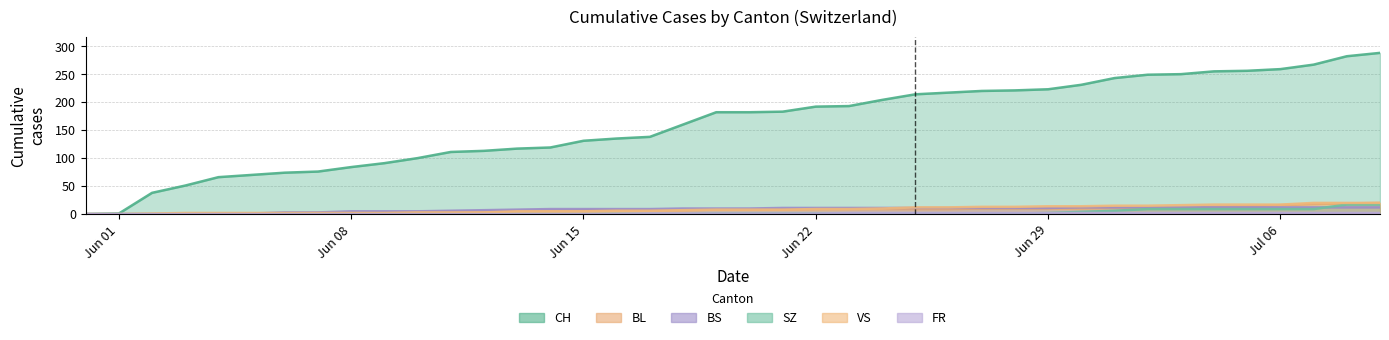

Which series has the largest total across all categories?

CH